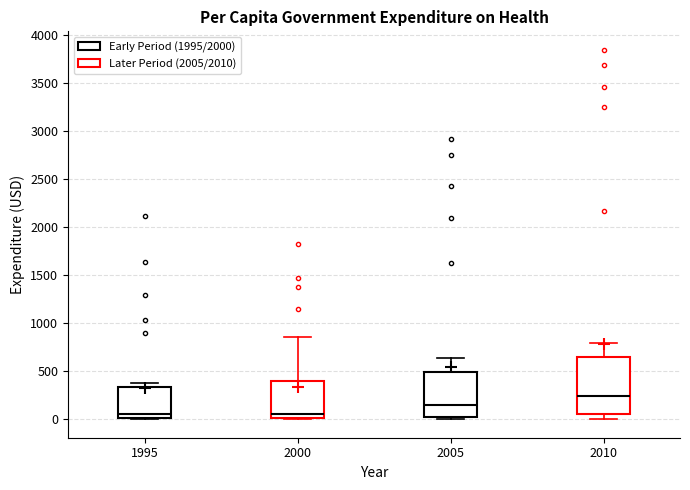

Reading left to right, read every box against the y-axis: the position of its median line, the range the box covers, and the ends of its whiskers. The values are not printed on the chart, so give them approximately, as read against the axis.

1995: median 50, box 0 to 350, whiskers 0 to 400
2000: median 50, box 0 to 400, whiskers 0 to 850
2005: median 150, box 50 to 500, whiskers 0 to 650
2010: median 250, box 50 to 650, whiskers 0 to 800